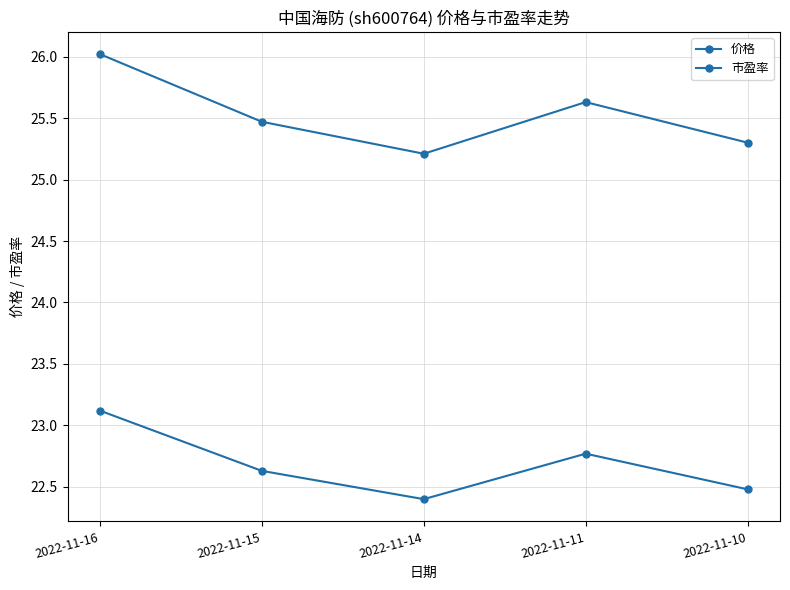

The 价格 series shows 36.1 at 2022-11-15. True or false?

False